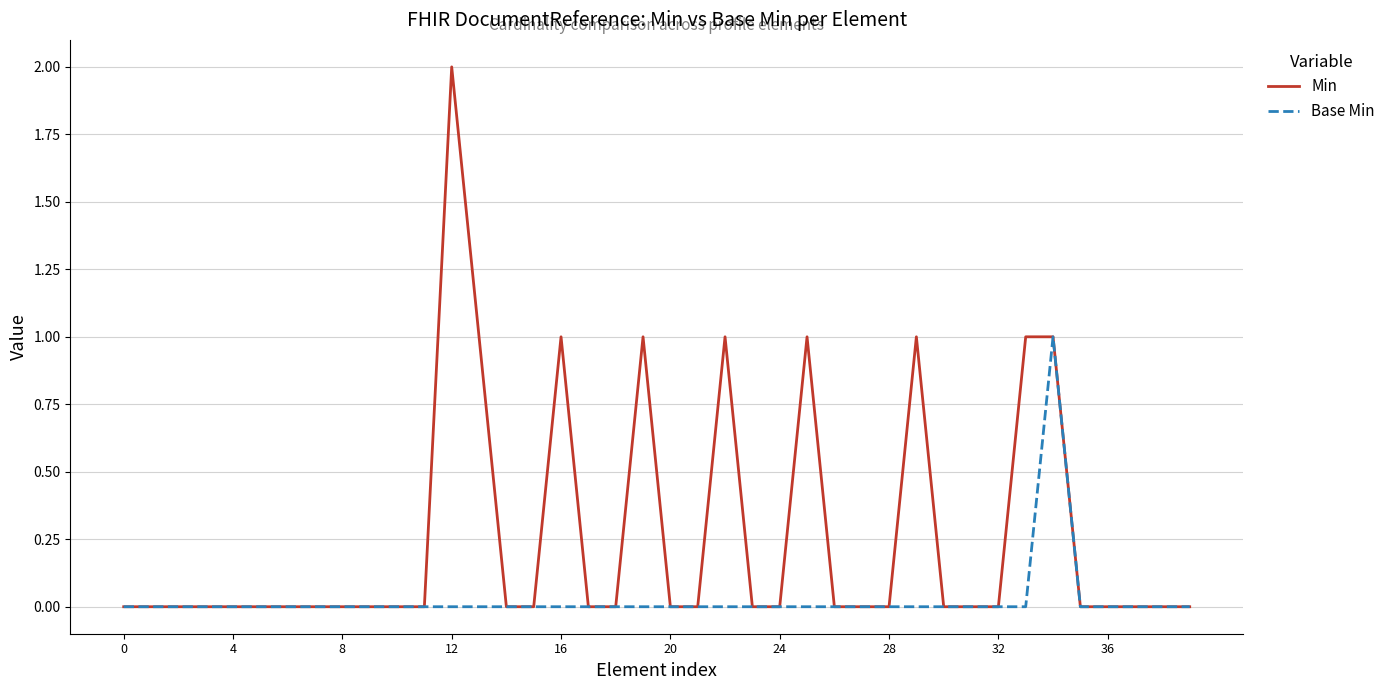

Does the chart display data point markers on the line(s)?

No